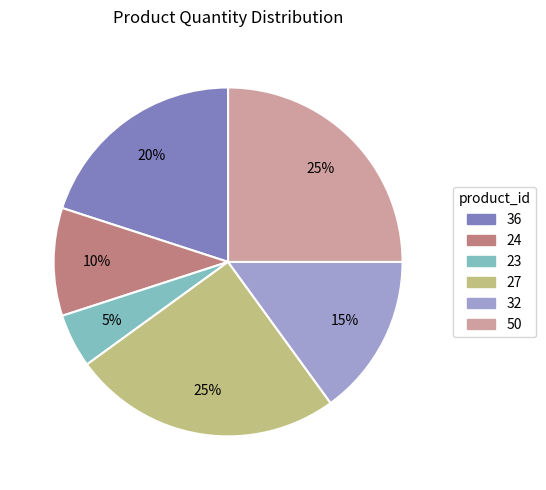

Which category has the smallest portion of the pie?

23